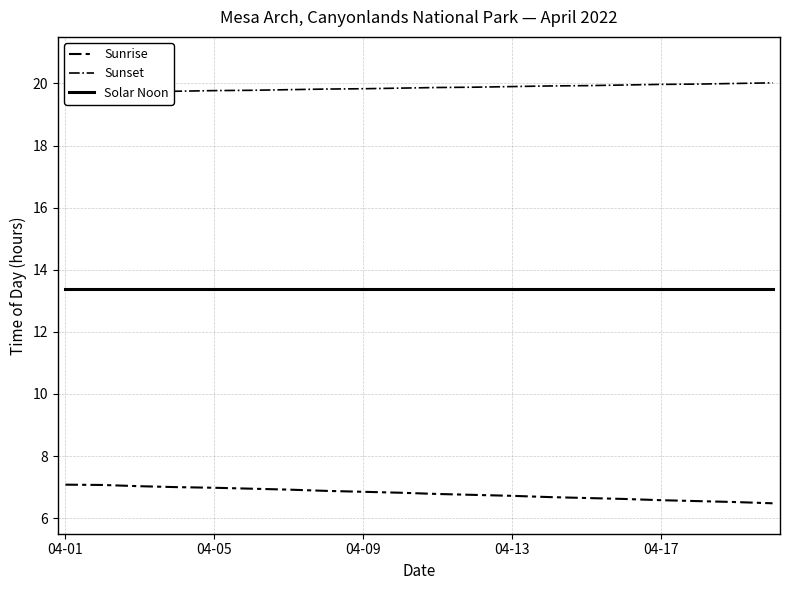

True or false: Sunrise and Solar Noon cross at least once.

False